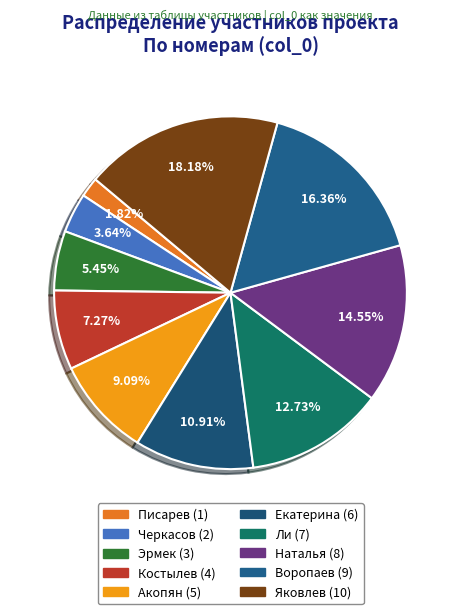

True or false: Писарев accounts for 16% of the total.

False